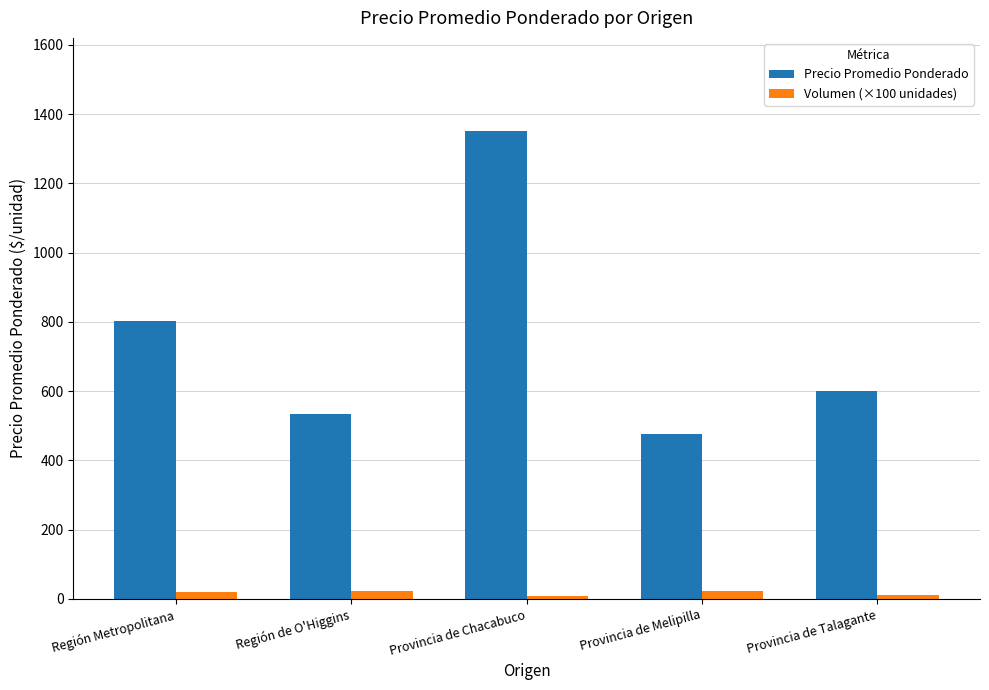

What is the sum of all Volumen (×100 unidades) values?

83.8